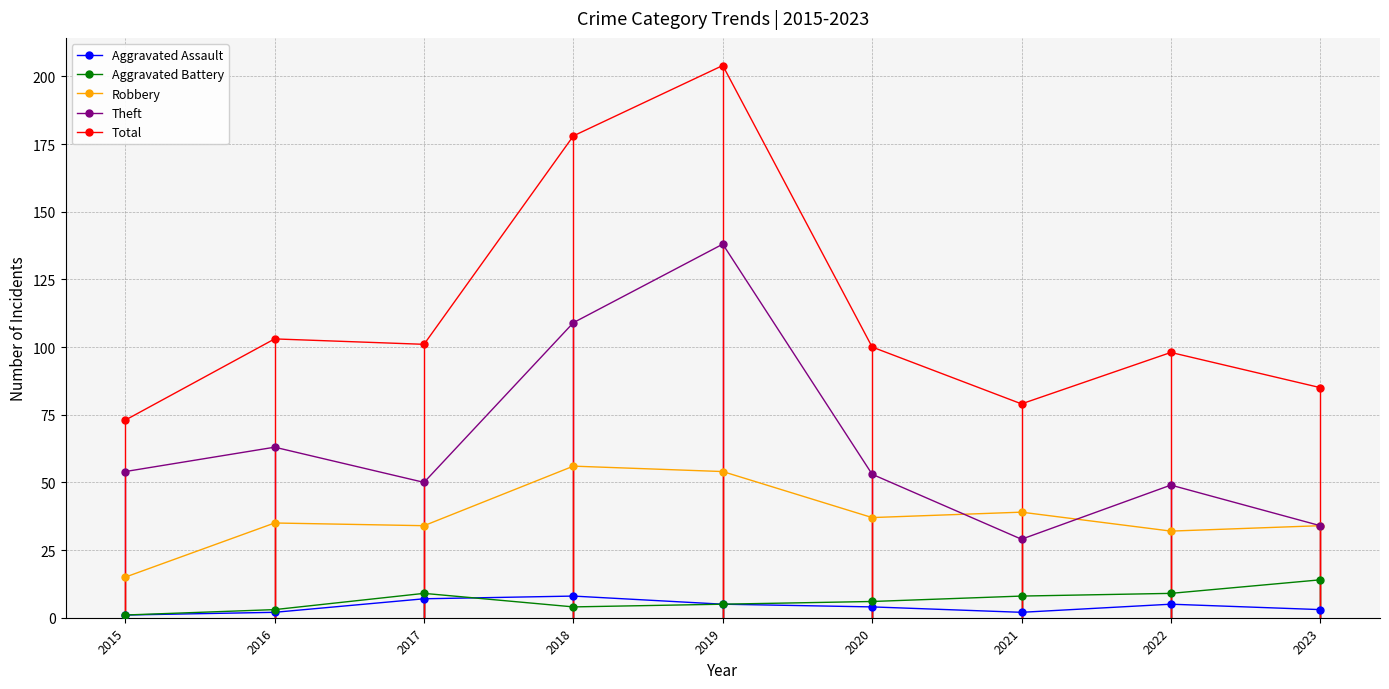

Does the chart display data point markers on the line(s)?

Yes